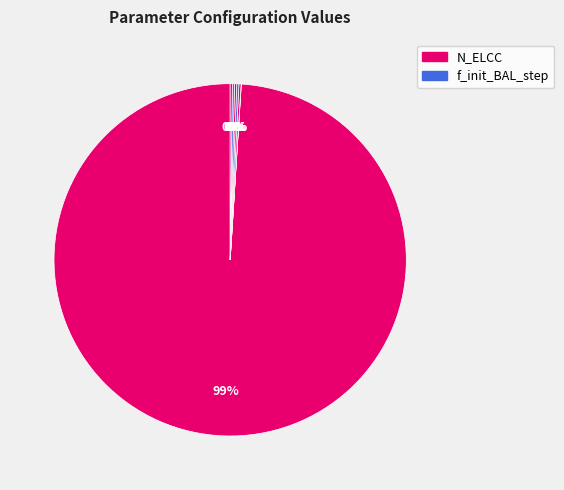

To the nearest percent, what is the average slice percentage?

14%